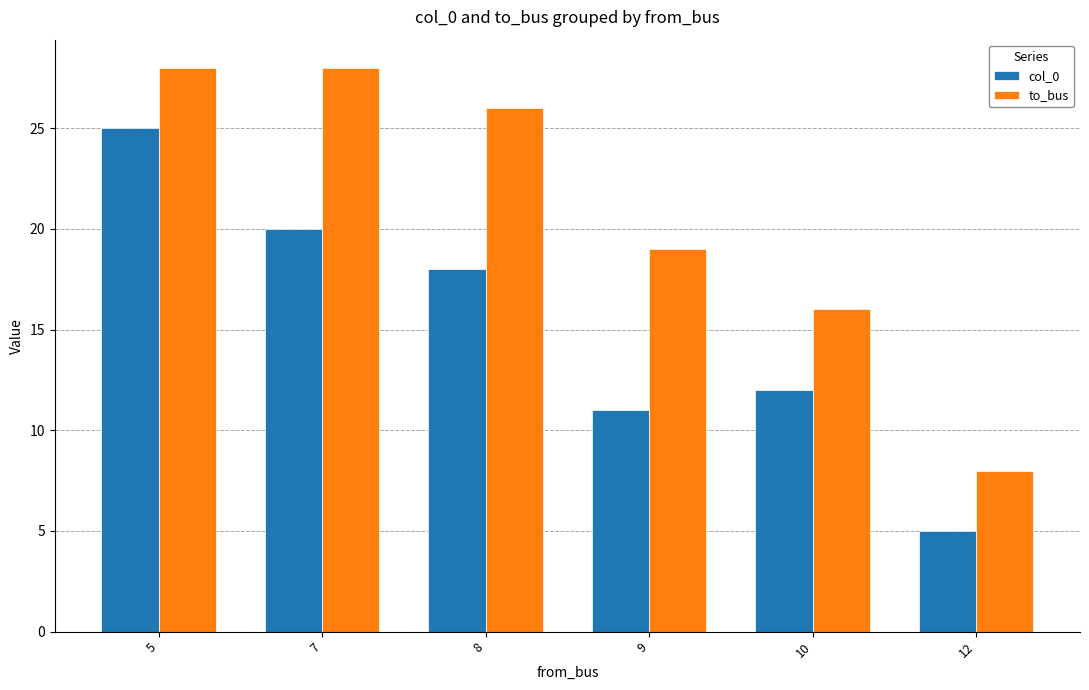

What is the minimum value shown in the chart?

5